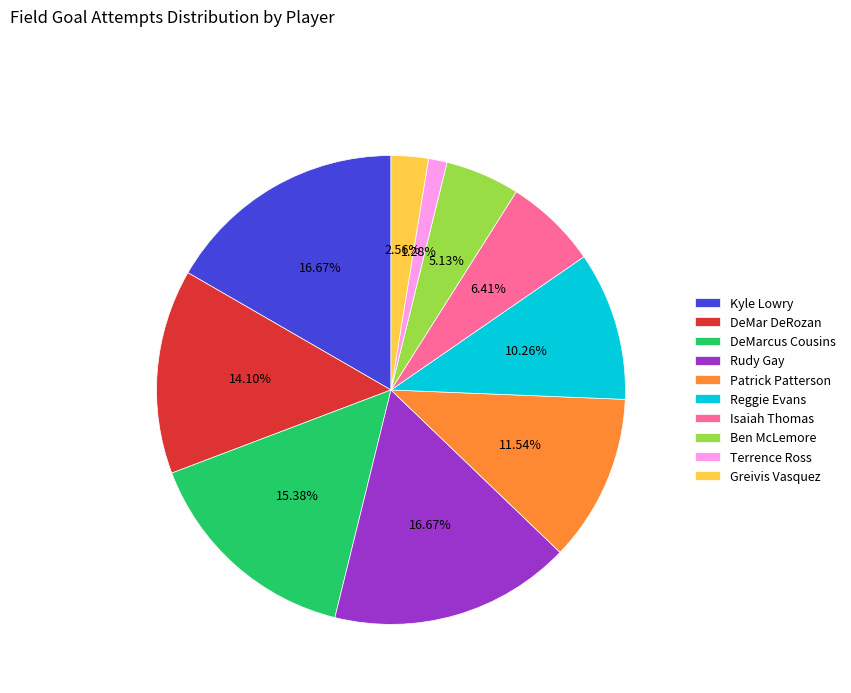

Approximately how many times larger is the value at Patrick Patterson compared to Kyle Lowry?

0.7